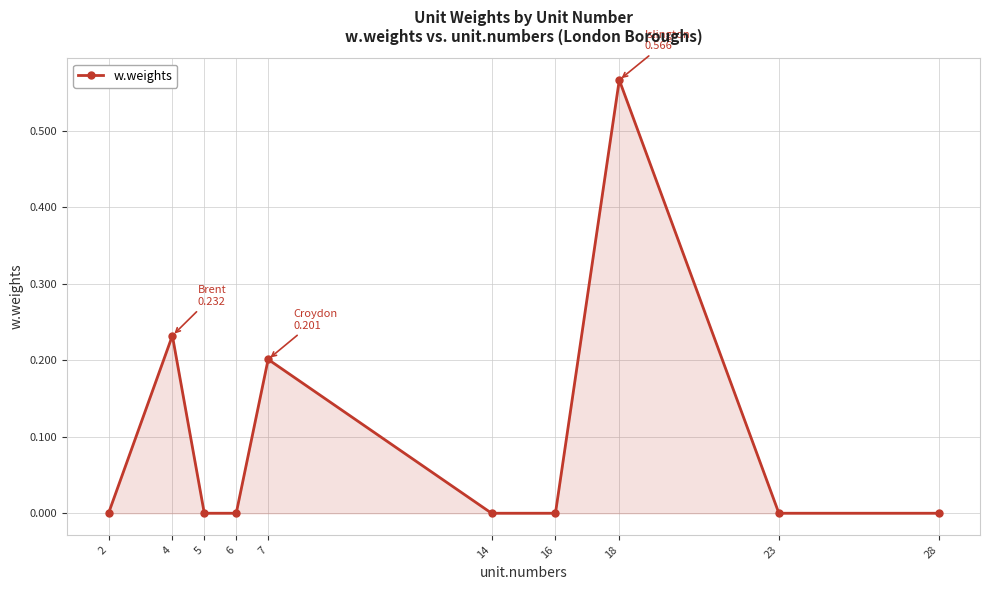

At which category does the chart reach its peak across all series?

18